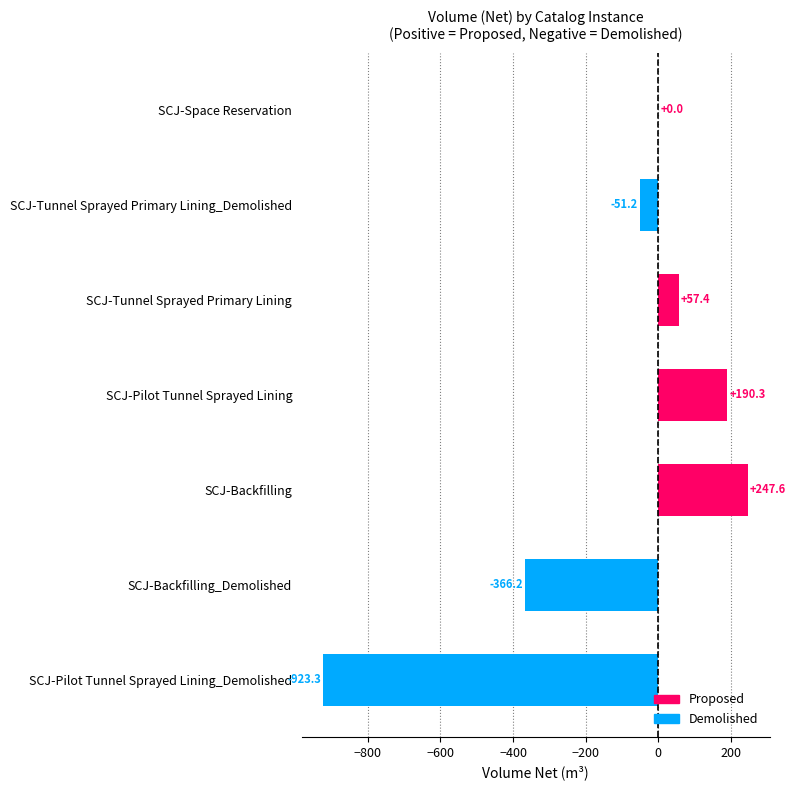

What is the greatest value displayed?

247.6